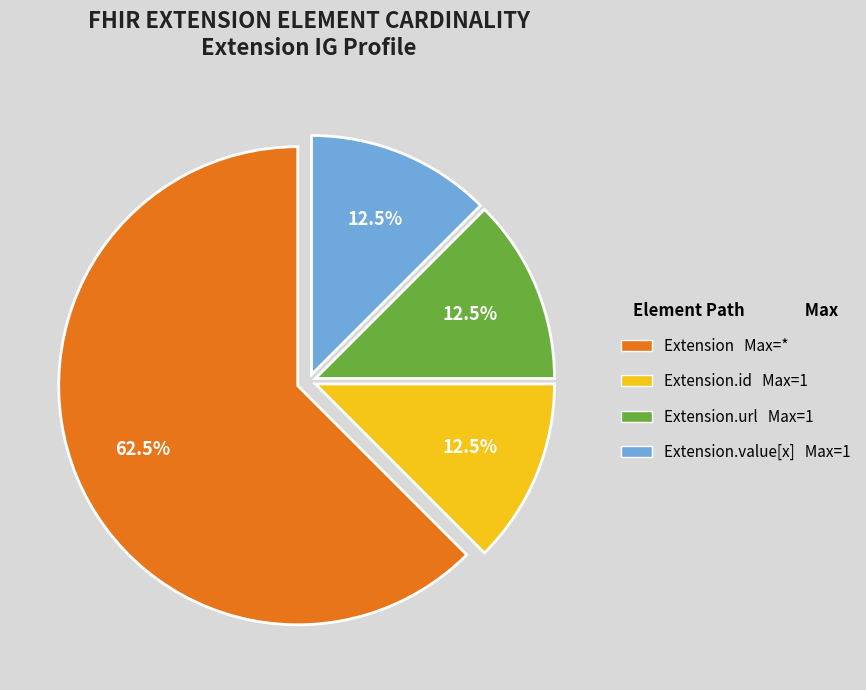

Does any single category account for the majority?

Yes